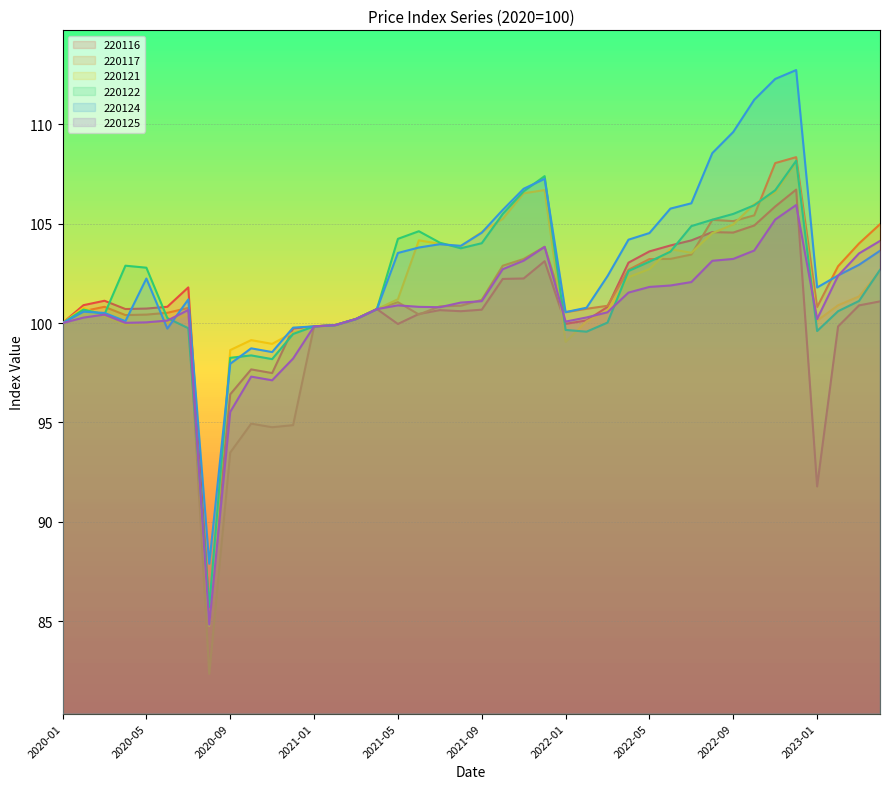

At which label is 220117 closest to 95?

2020-10